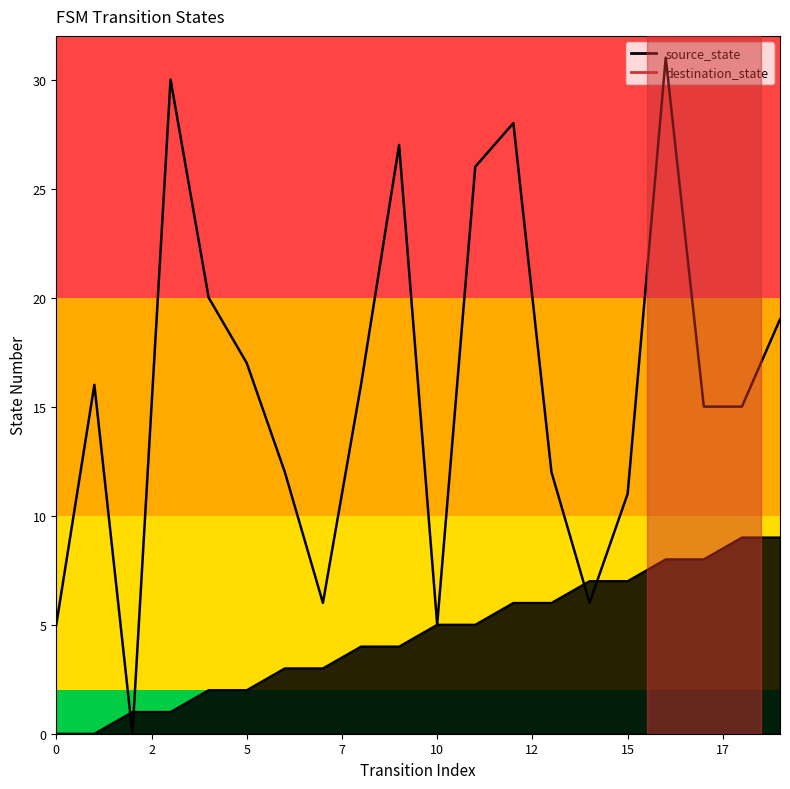

Which series ends up on top after the final intersection of source_state and destination_state?

destination_state